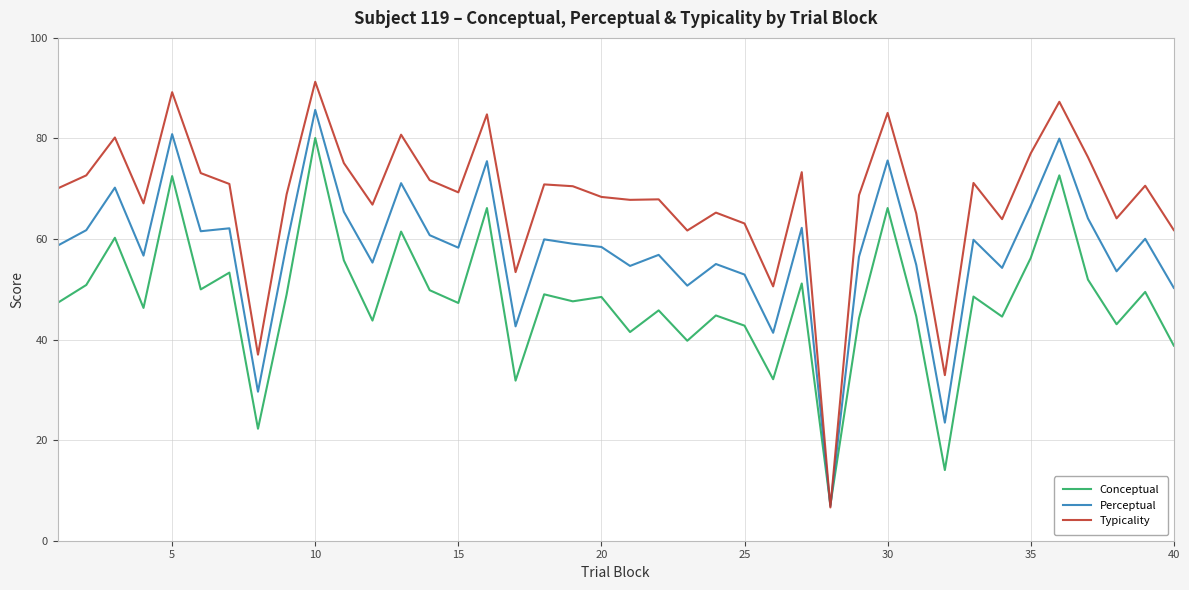

Which series has the largest range (max minus min)?

Typicality